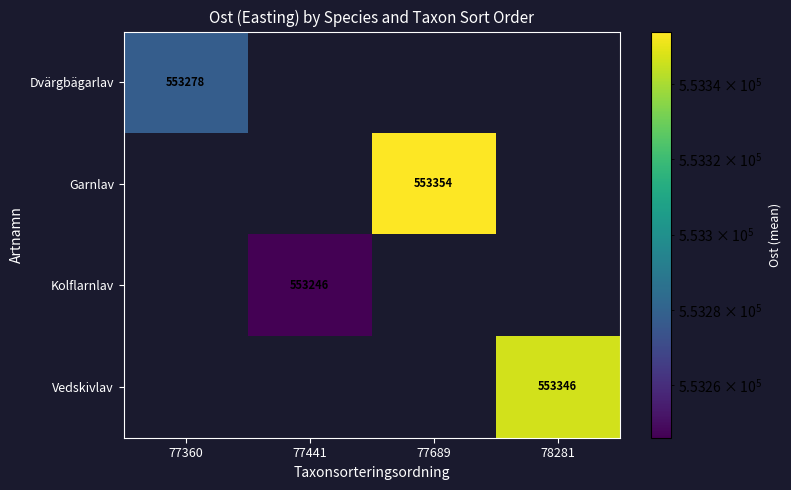

Is the value of Kolflarnlav at 77441 greater than the value of Dvärgbägarlav at 77360?

No